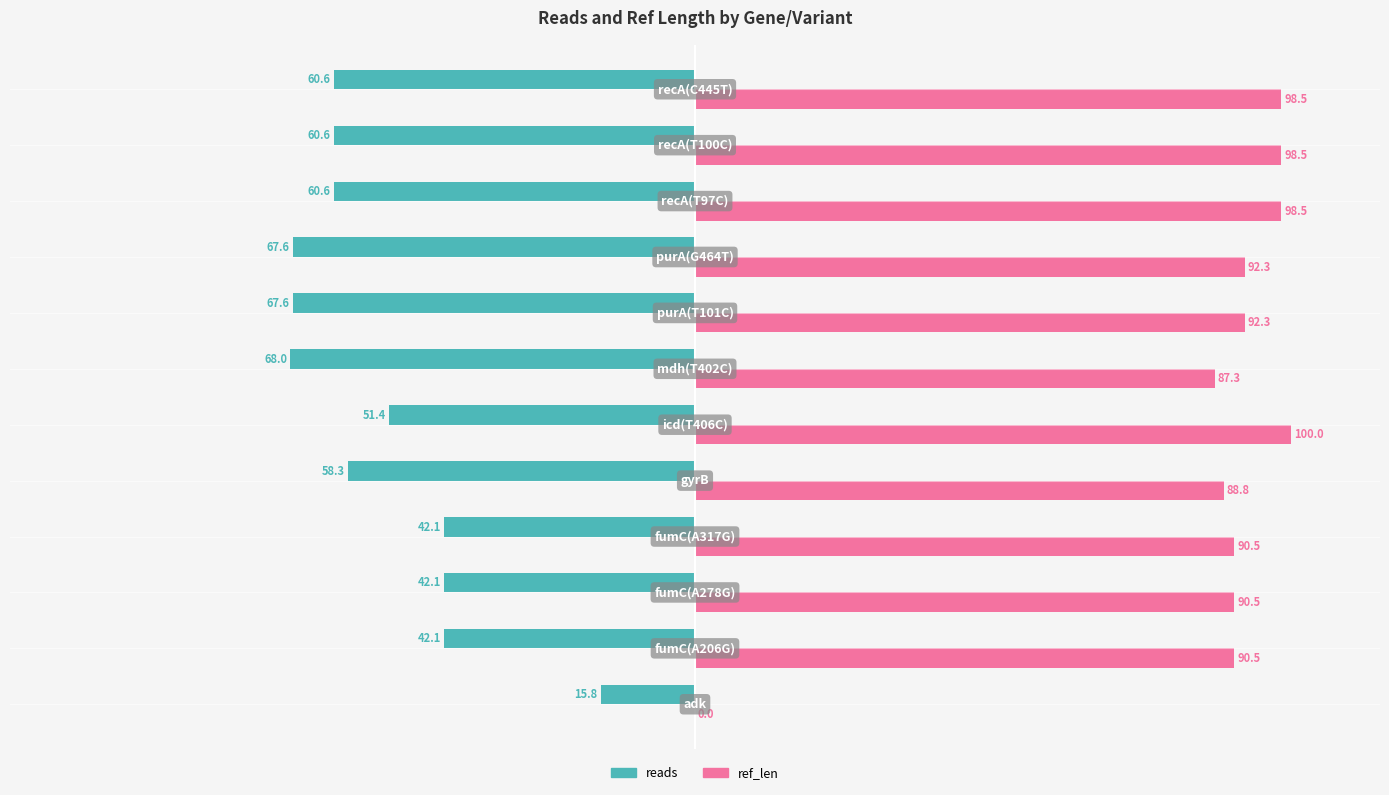

Which series has the largest total across all categories?

ref_len